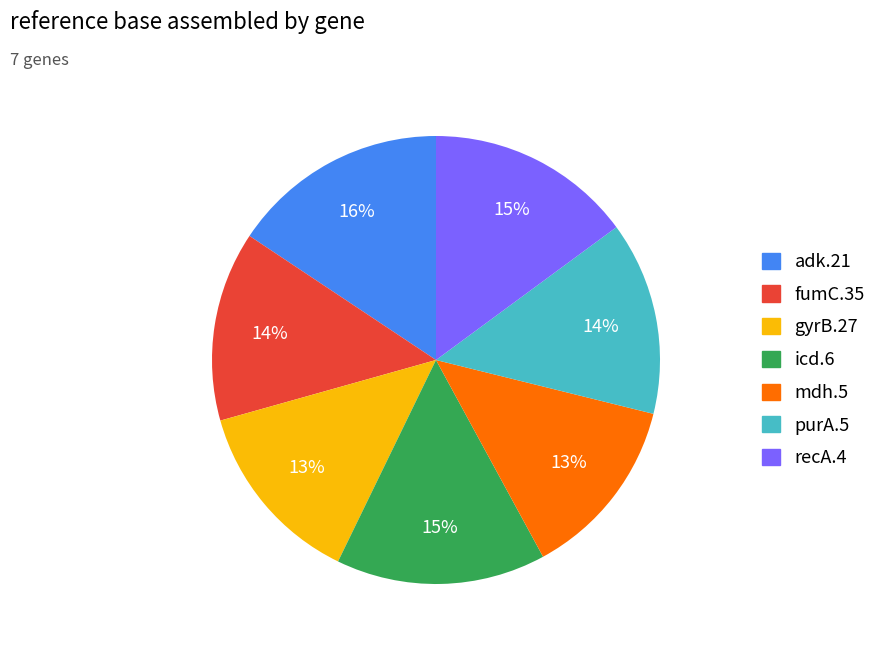

Is the sum of fumC.35 and adk.21 greater than half?

No